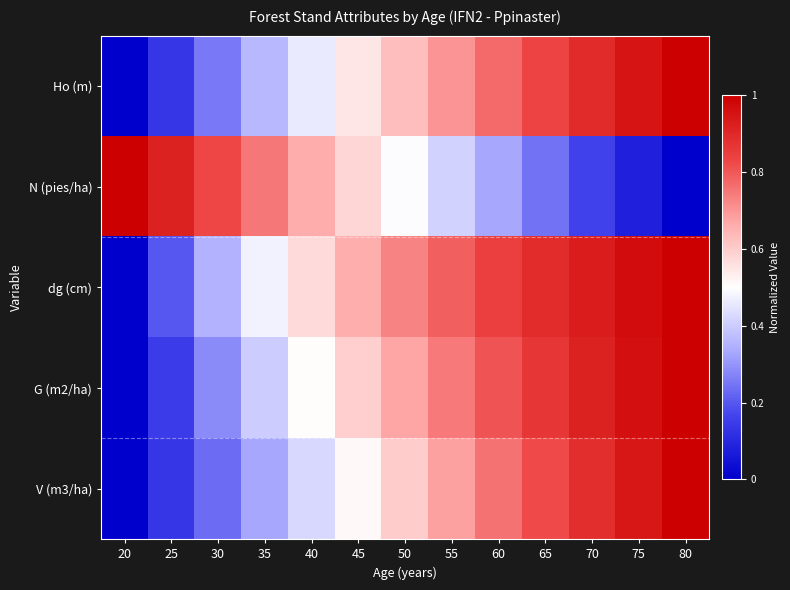

Between 80 and 55, which is larger?

80